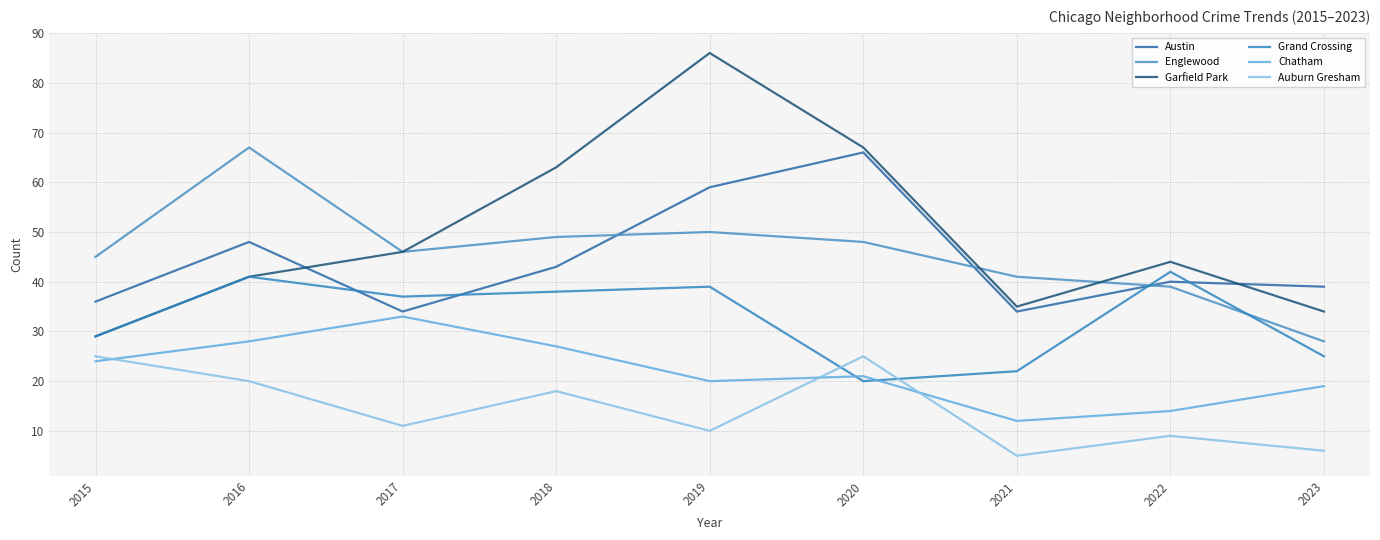

Where is the first local minimum for Chatham?

2019